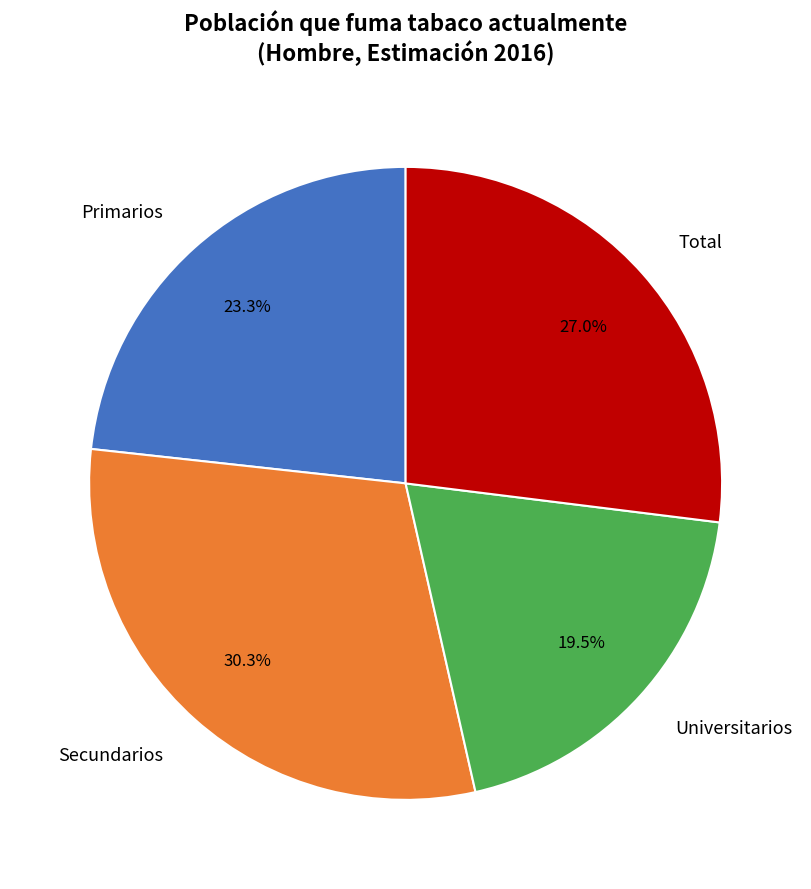

To the nearest percent, what is the average slice percentage?

25%